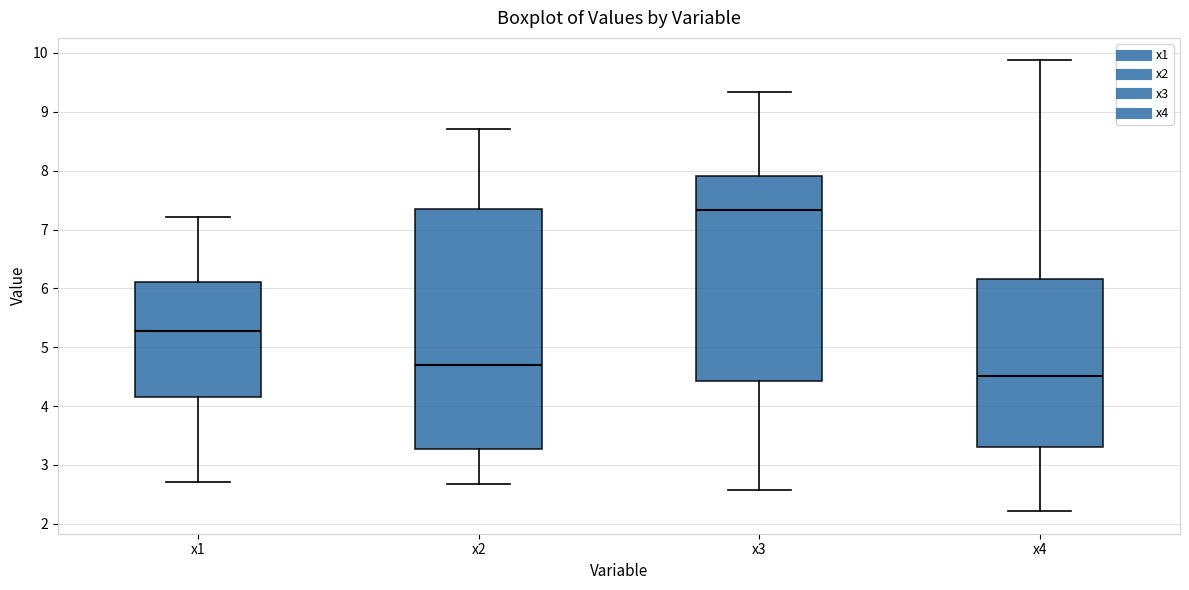

Where is the lower edge of the box for x1 on the y-axis? The values are not printed on the chart, so give them approximately, as read against the axis.

4.1